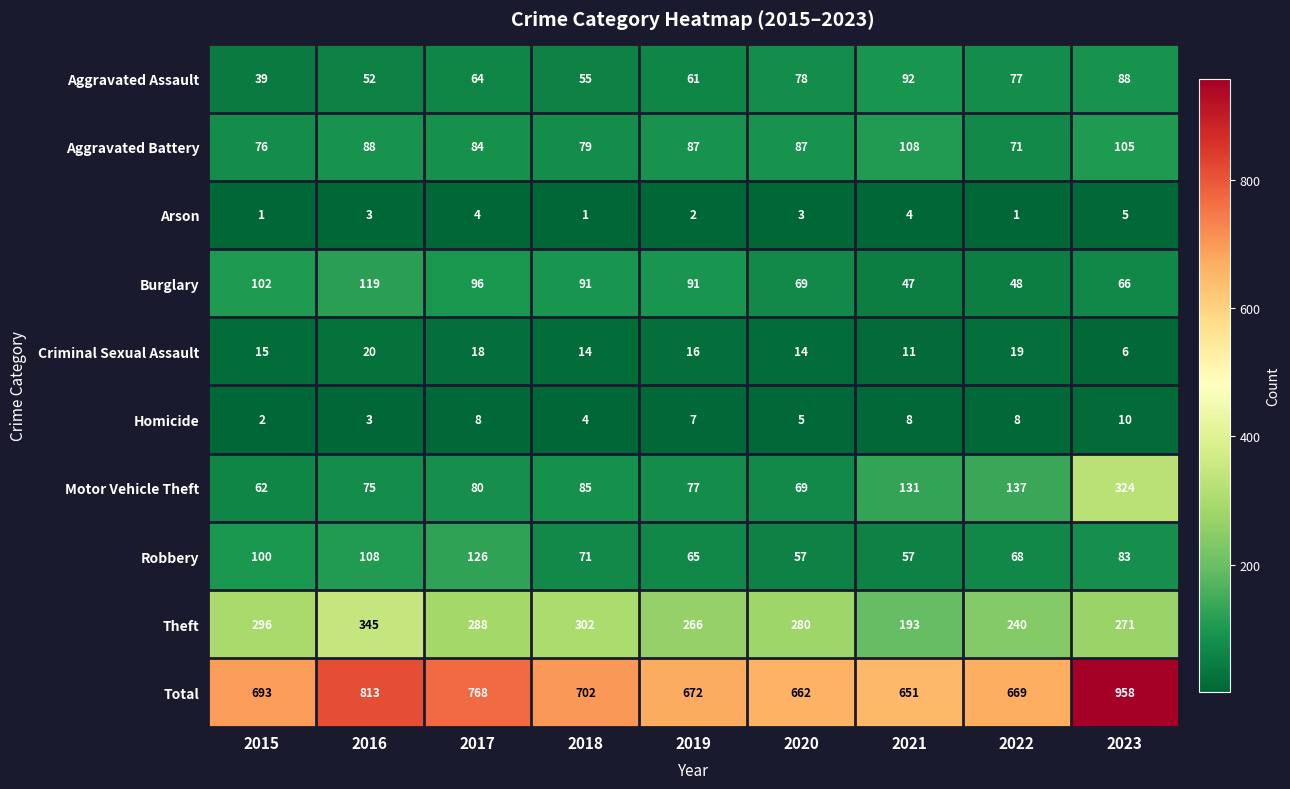

At how many categories does at least one series exceed 174?

9